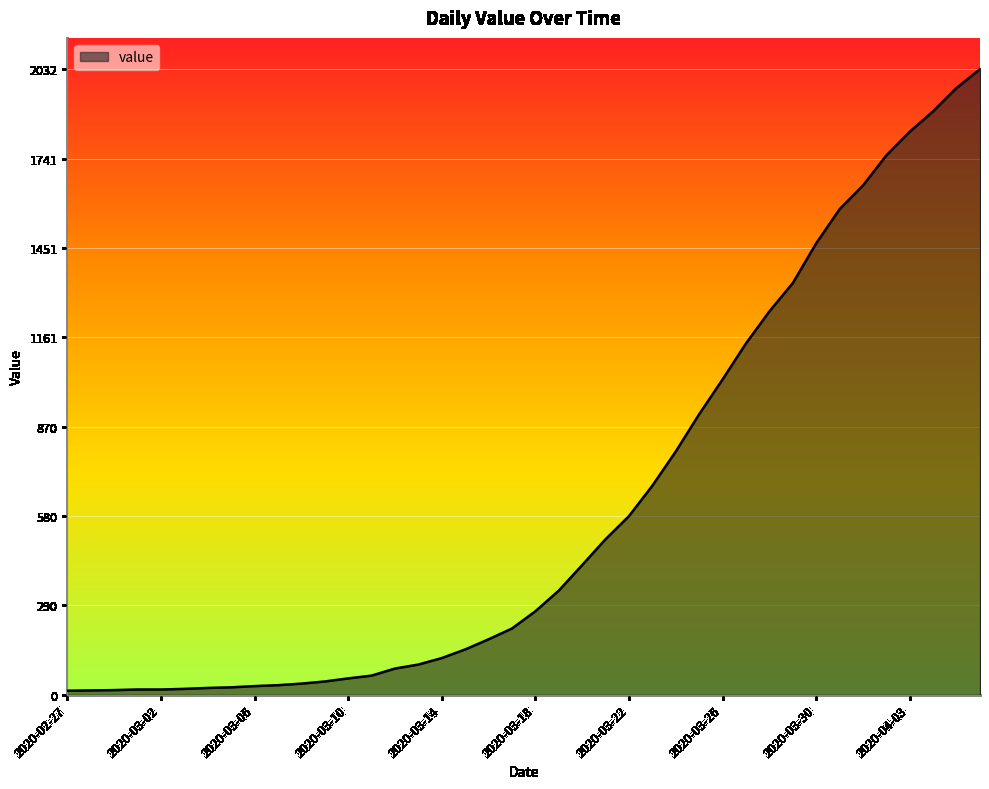

What is the difference between the maximum and minimum values?

2019